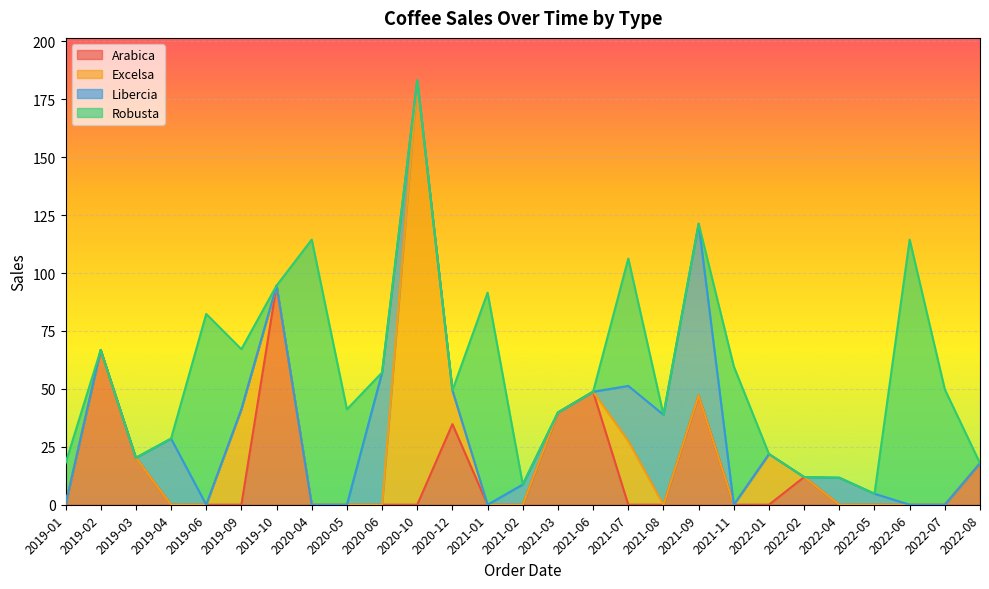

Which category has the highest value in the Arabica series?

2019-10